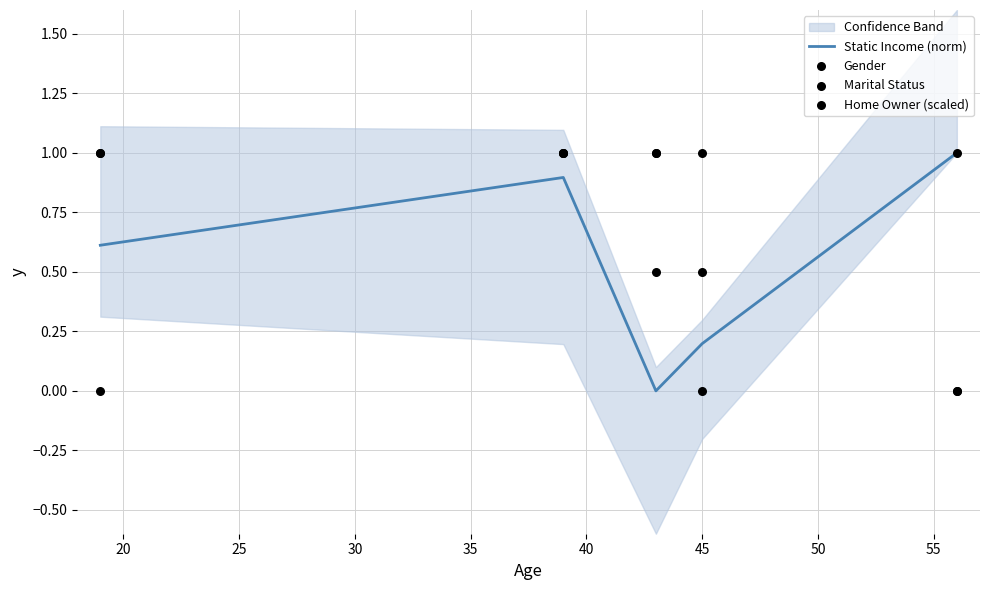

Which series reaches the maximum Y coordinate?

Static Income (norm)